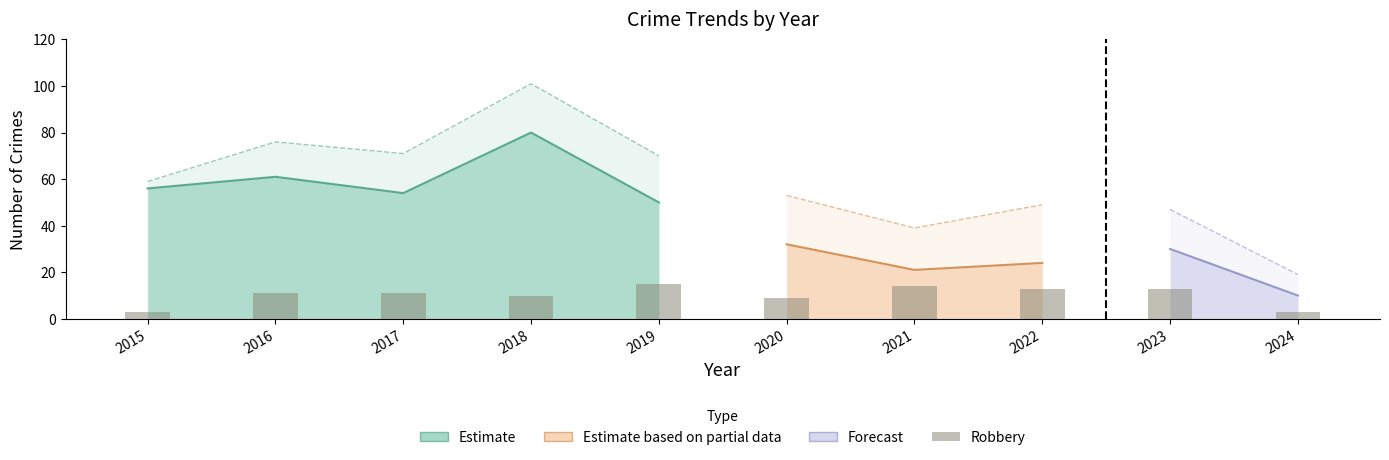

How many bars are there in total?

10